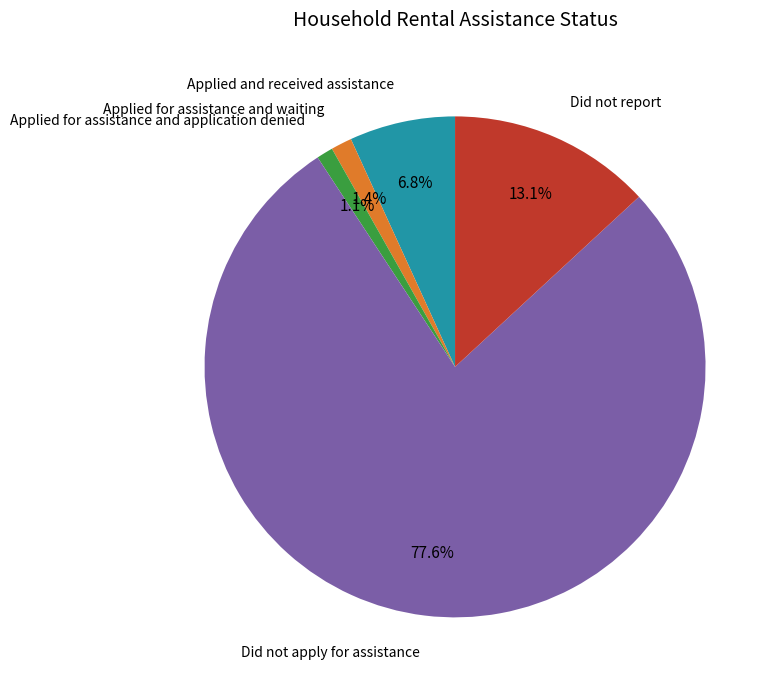

Is it true that Applied for assistance and application denied is 1% of the pie?

True